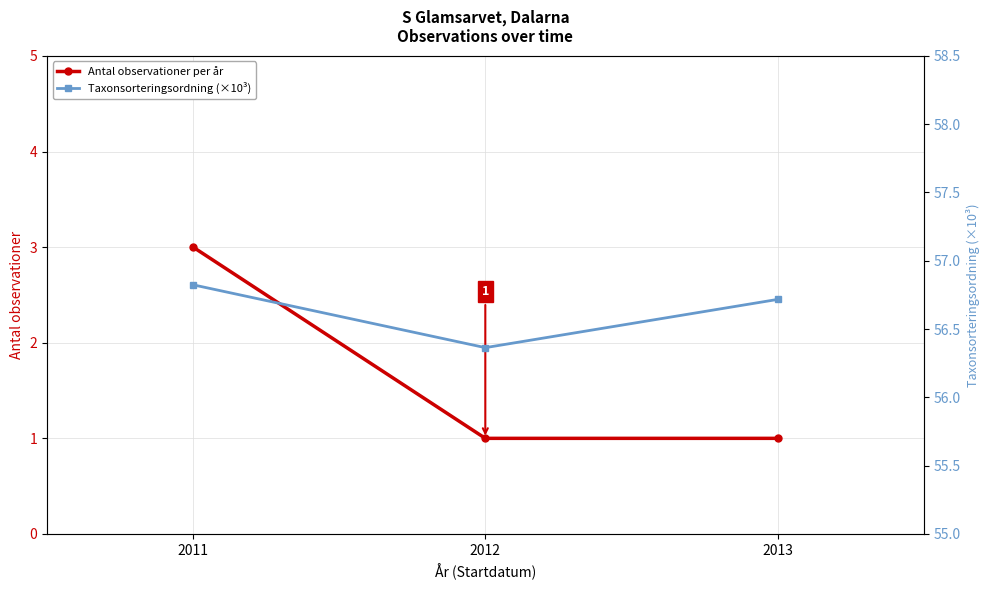

What is the difference between the Taxonsorteringsordning (×10³) values at 2012 and 2013?

0.4